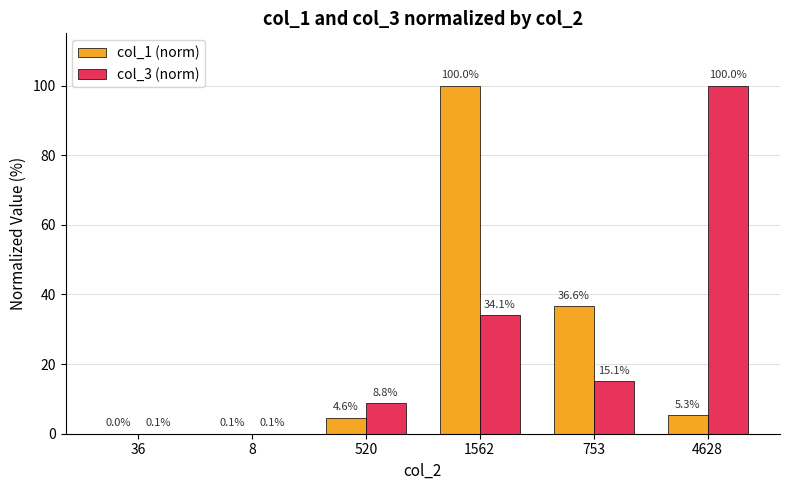

Is the value of col_1 (norm) at 520 greater than the value of col_3 (norm) at 753?

No